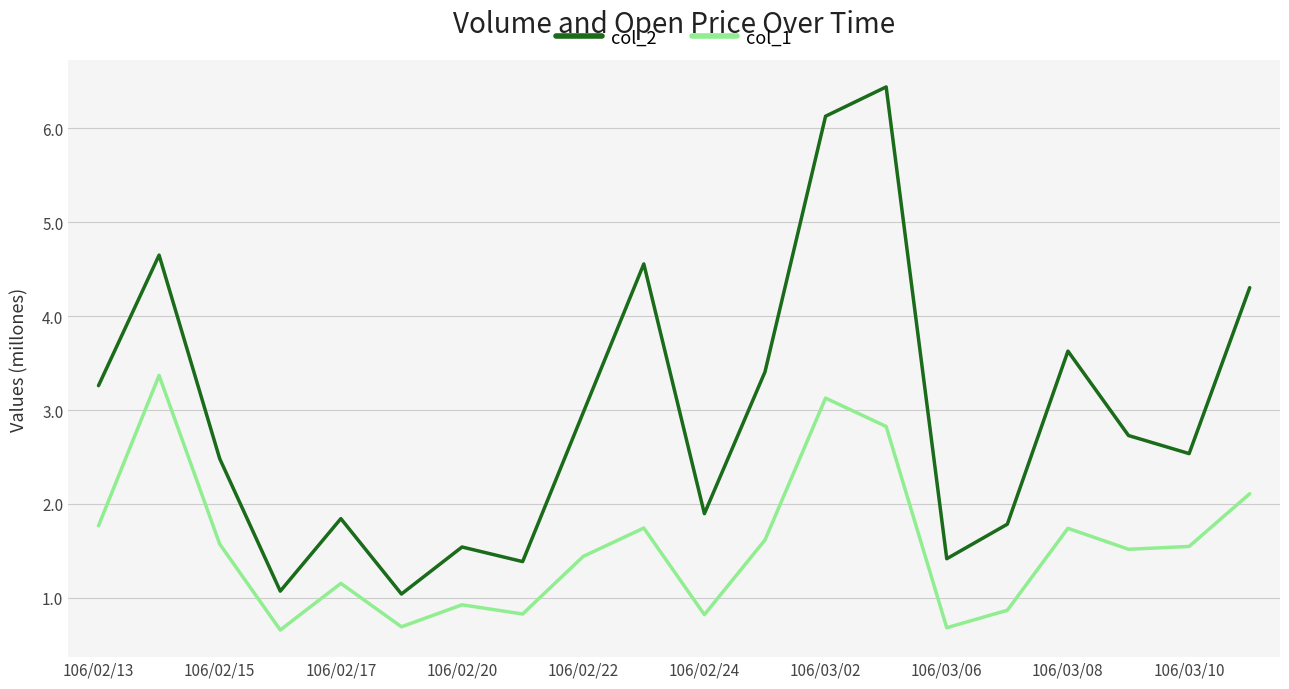

What are all the series names shown in the legend?

col_2, col_1